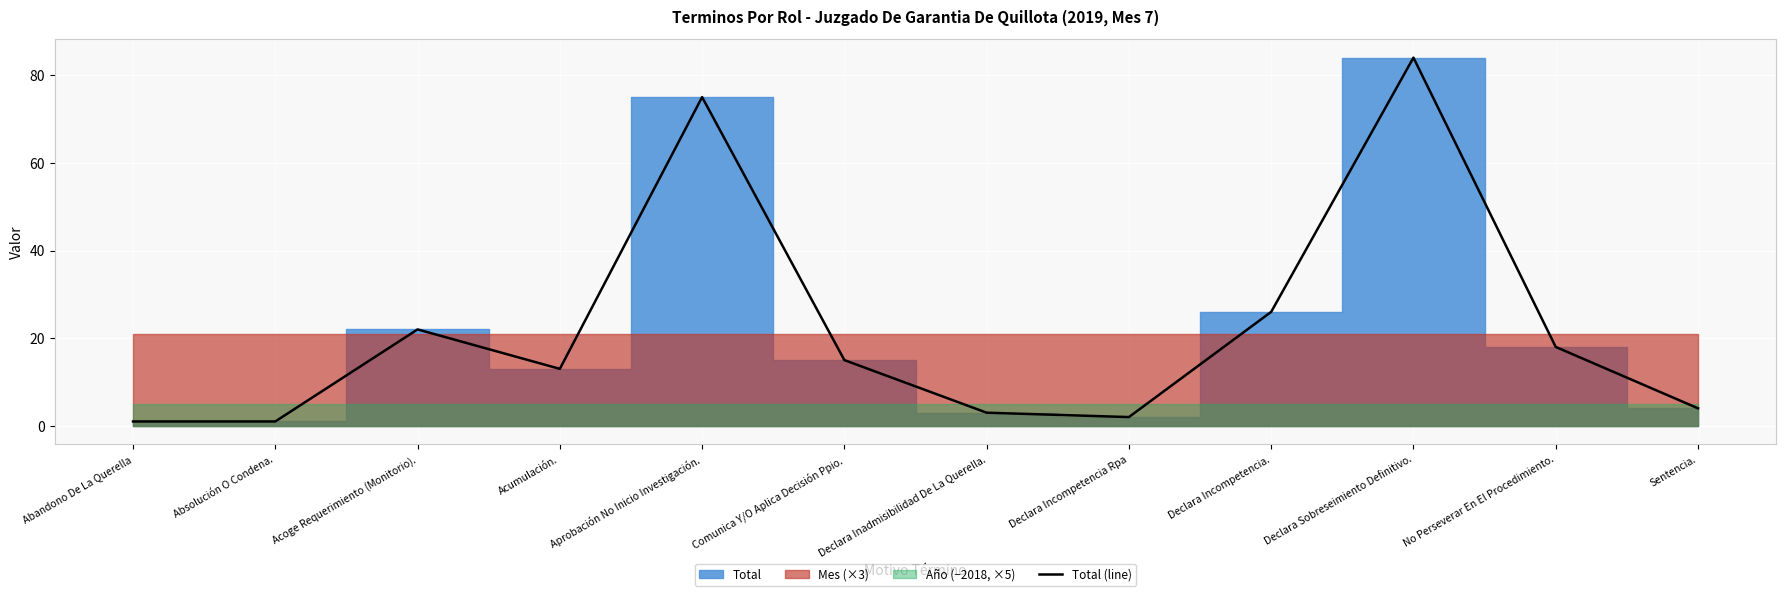

True or false: the data shows 26 at Declara Incompetencia..

True